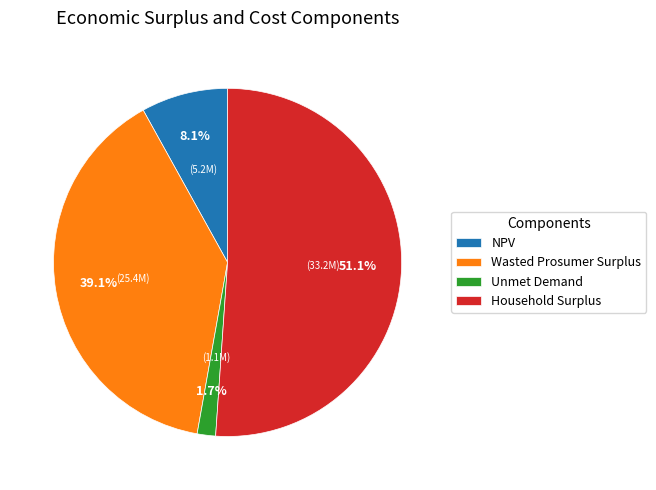

Rank the categories by value from highest to lowest.

Household Surplus, Wasted Prosumer Surplus, NPV, Unmet Demand